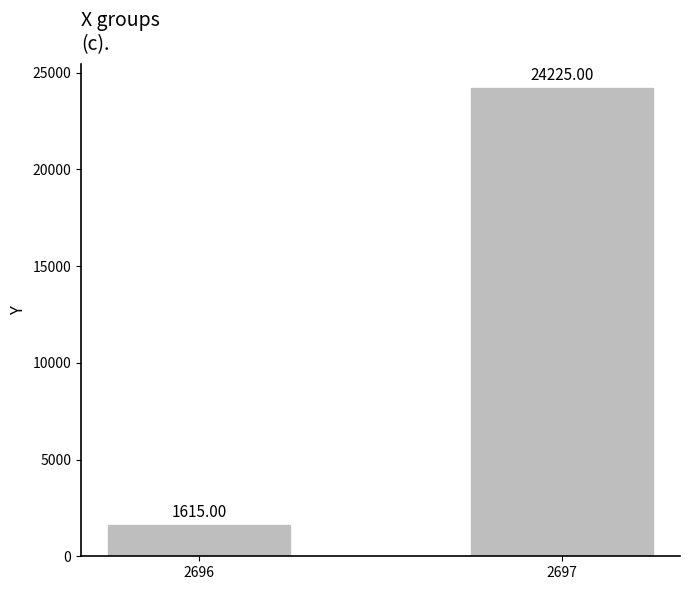

Which has a higher value, 2697 or 2696?

2697